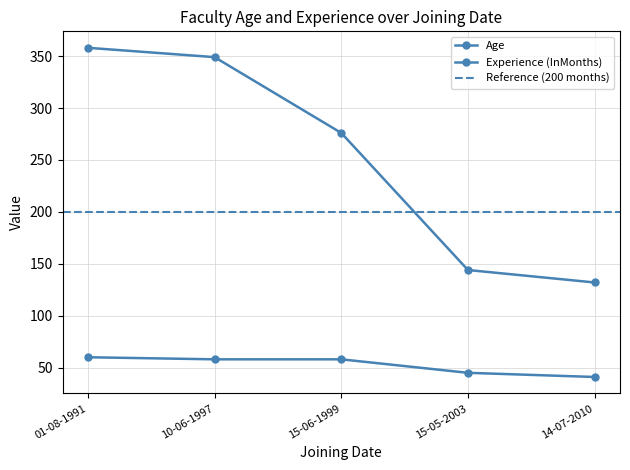

What is the difference between the second highest and minimum values in the Age series?

17